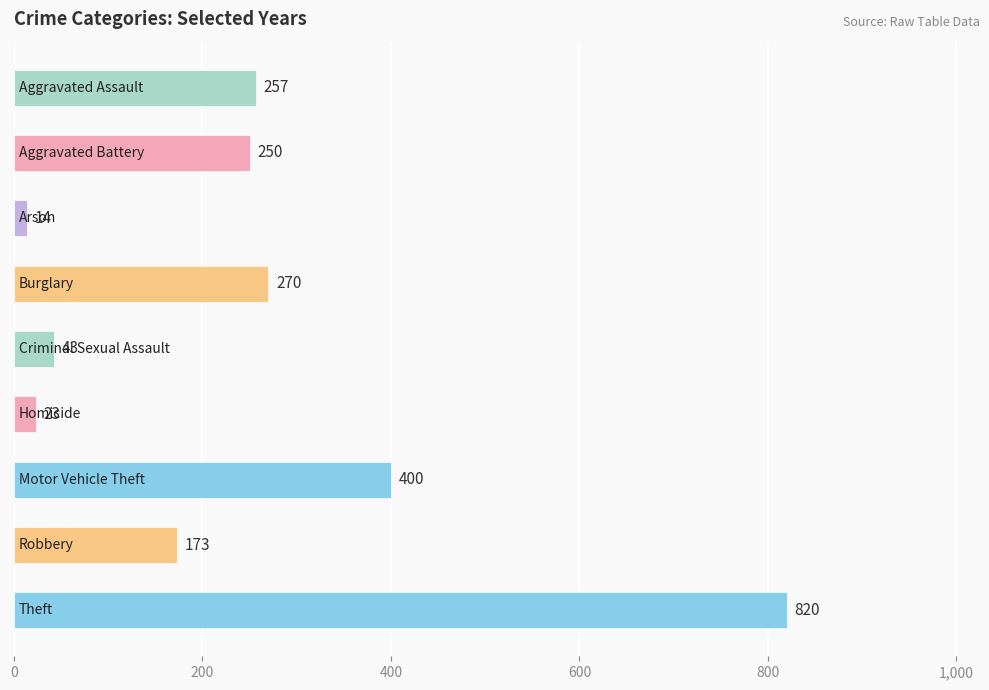

What is the difference between the maximum and second lowest values?

797